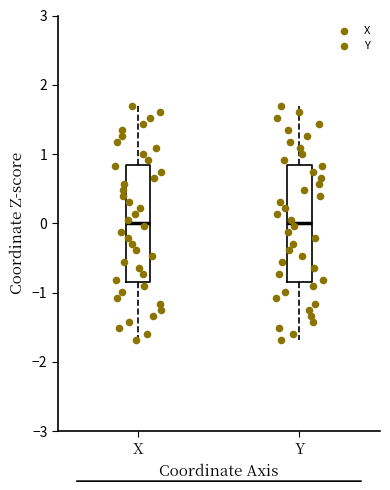

Reading left to right, transcribe this box plot: for each box, give where its median line is, the range the box spans, and where its two whiskers end, as read against the y-axis. The values are not printed on the chart, so give them approximately, as read against the axis.

X: median 0.0, box -0.8 to 0.8, whiskers -1.7 to 1.7
Y: median 0.0, box -0.8 to 0.8, whiskers -1.7 to 1.7